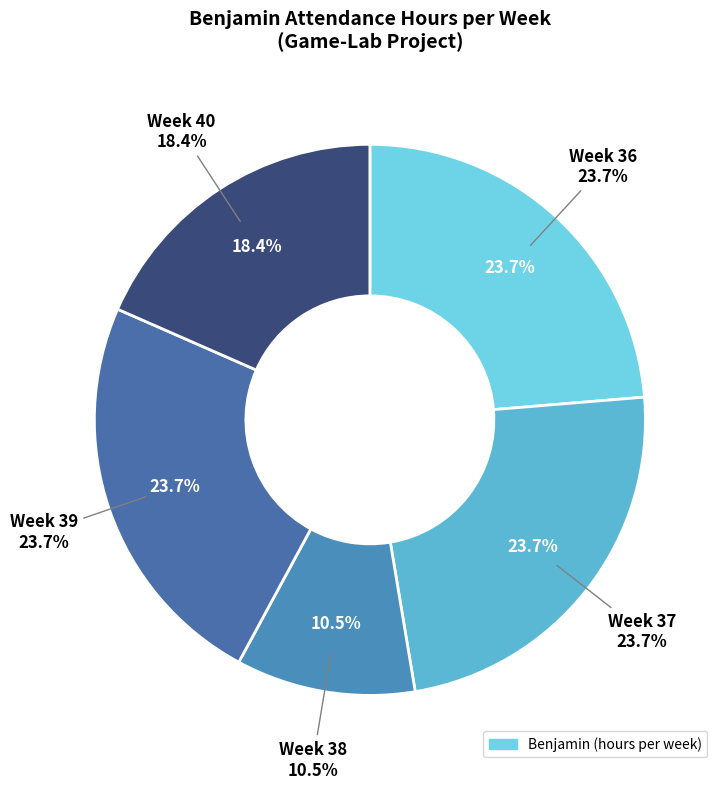

Does Week 38 account for over 50% of the chart?

No